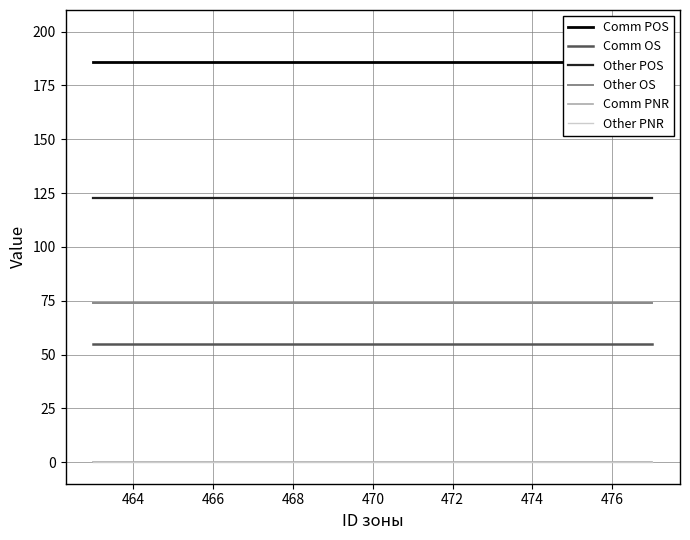

What is the sum of all Comm OS values?

824.9